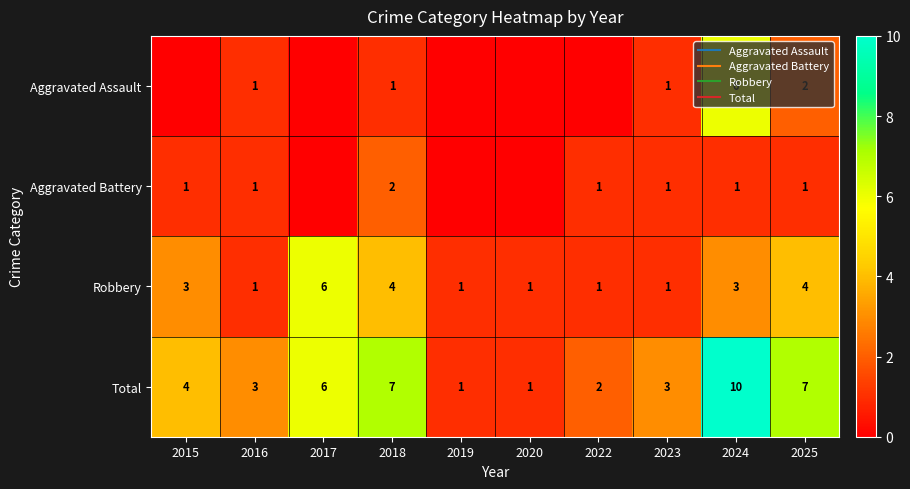

What is the approximate value of Aggravated Assault at 2023?

1